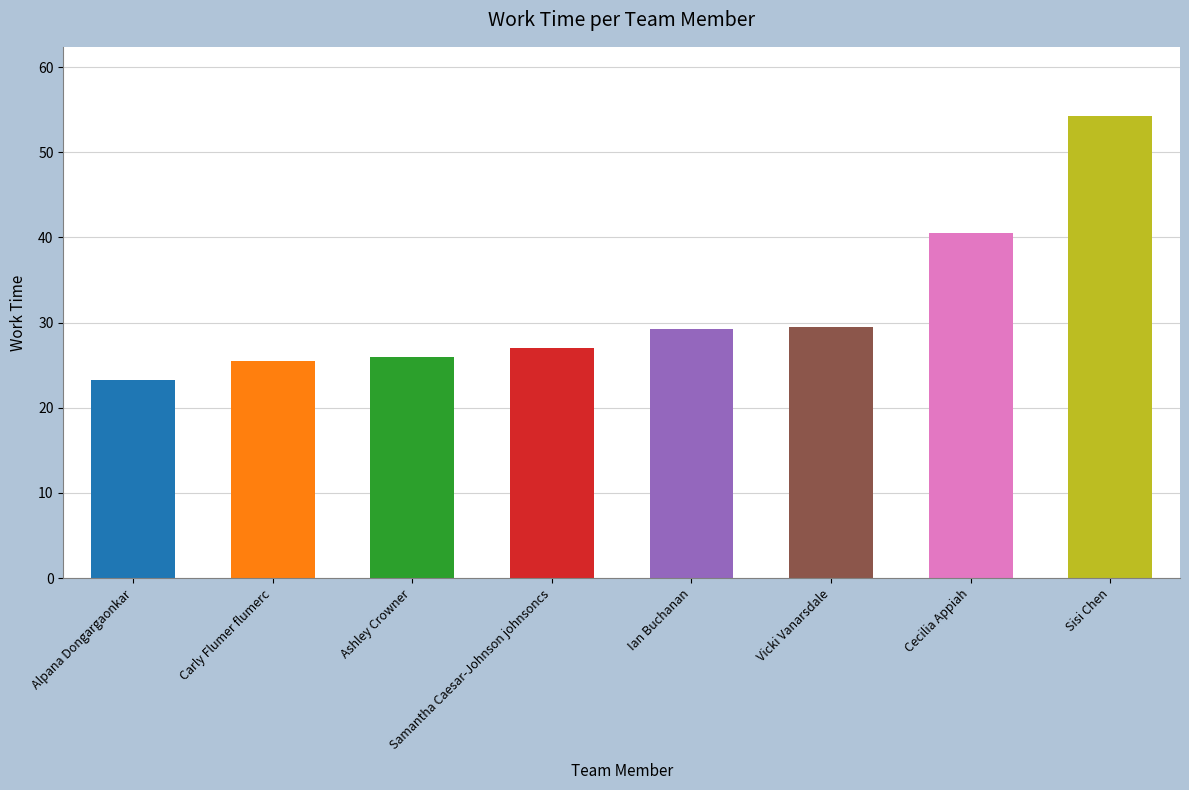

Which category has the highest value across all series?

Sisi Chen